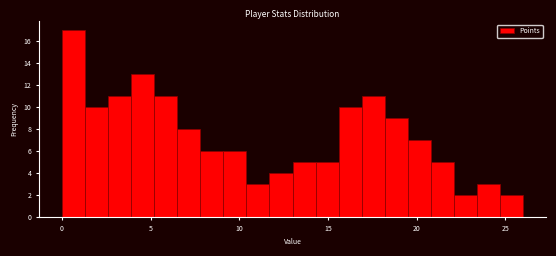

Around what value on the x-axis is the tallest bar? Give the approximate position of its centre, as read against the axis.

0.5